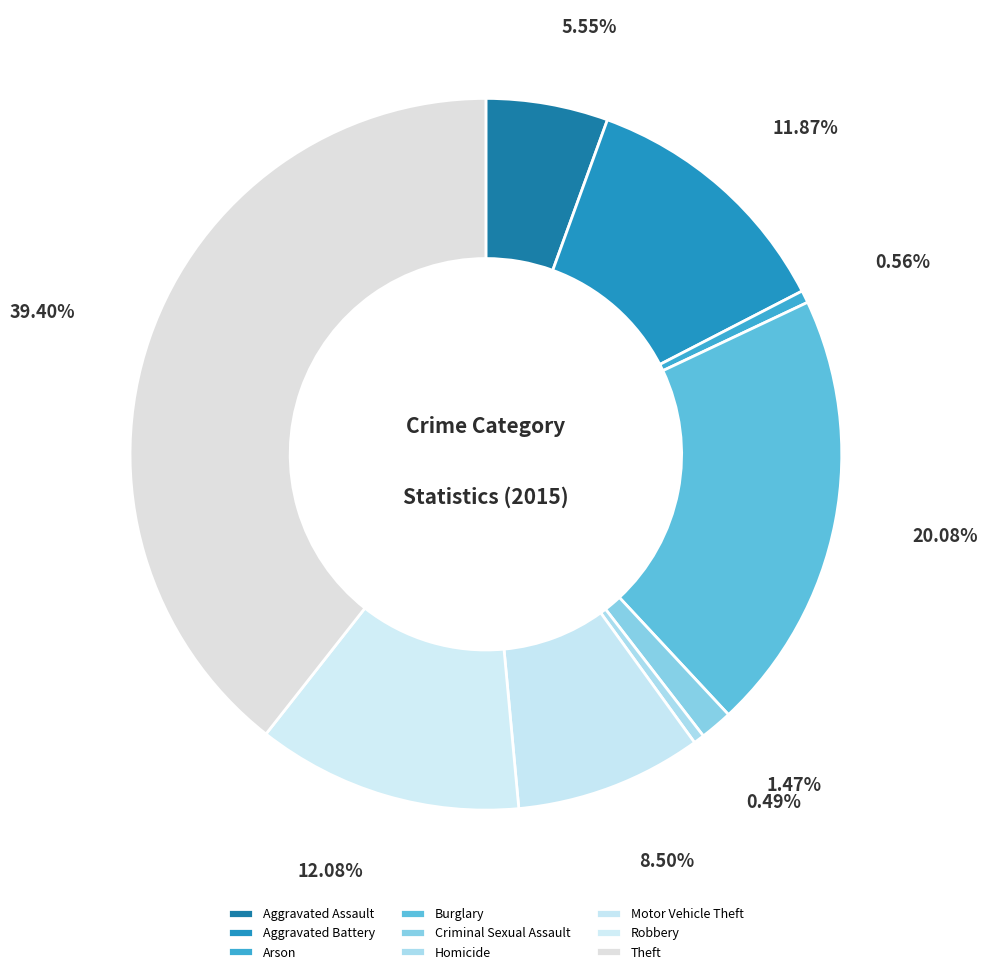

The Burglary slice represents 10% of the pie. True or false?

False